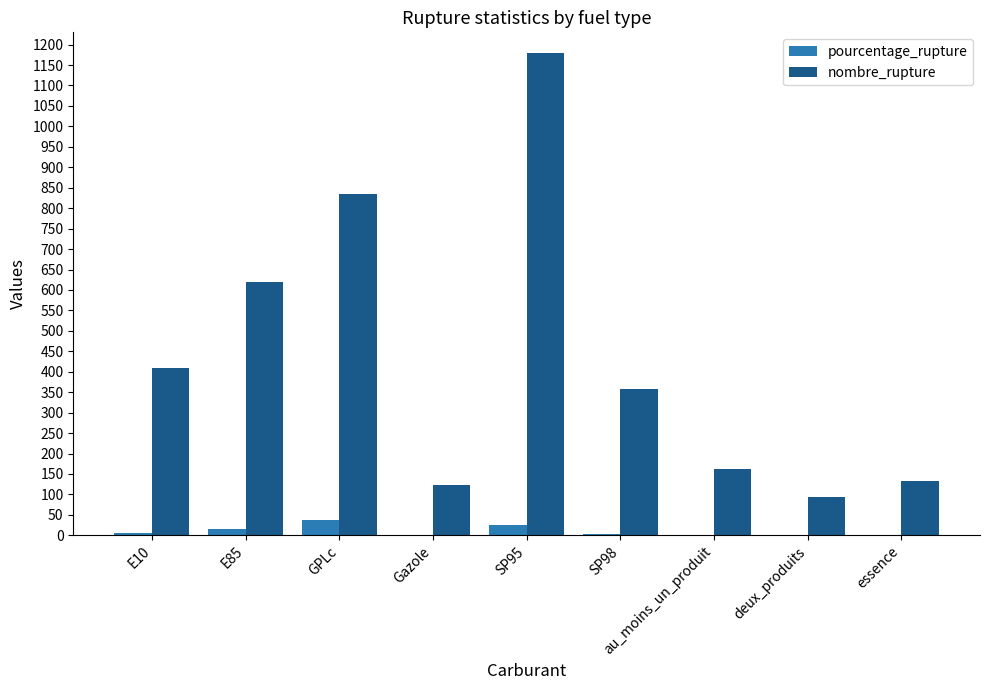

Is the value of pourcentage_rupture at Gazole greater than the value of nombre_rupture at GPLc?

No